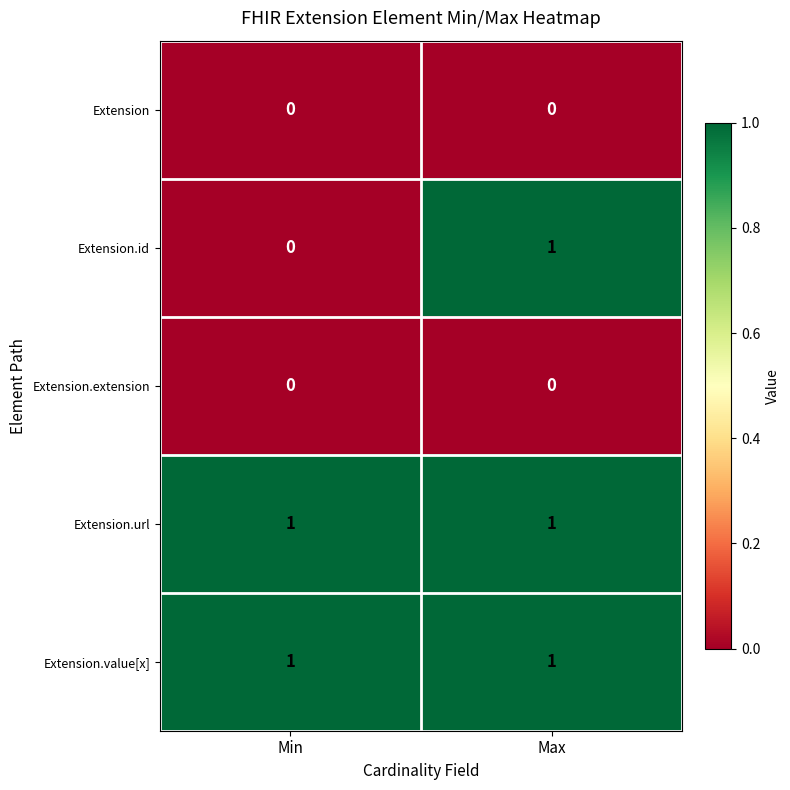

True or false: Extension.url has a value of 1 at Min.

True